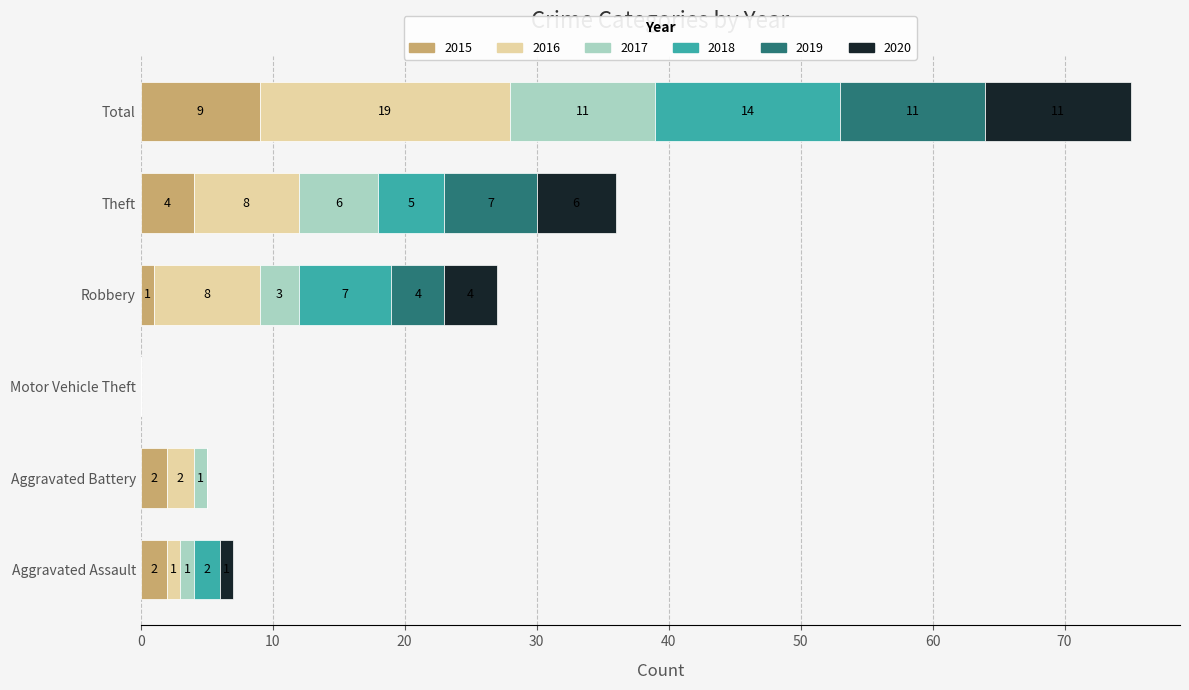

True or false: 2015 has a value of 2 at Aggravated Battery.

True